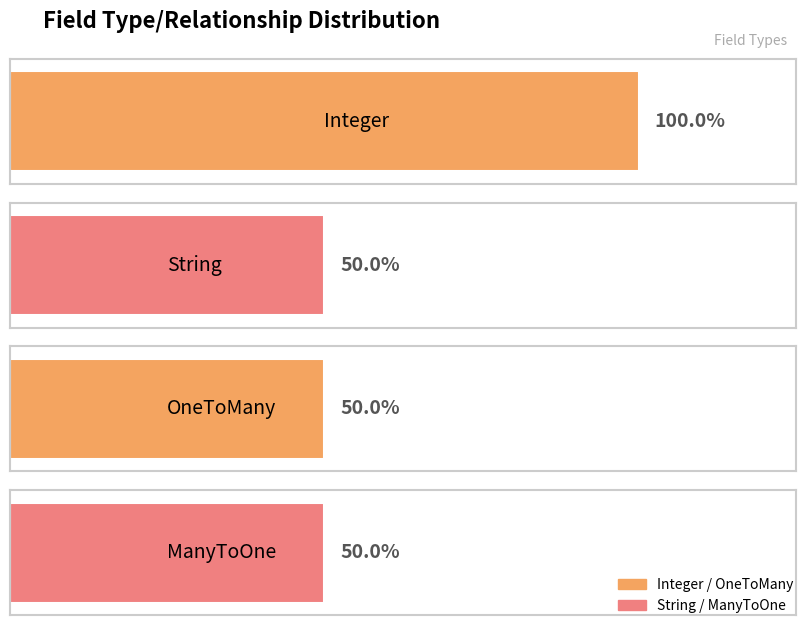

Is it true that the value at String is 1?

False